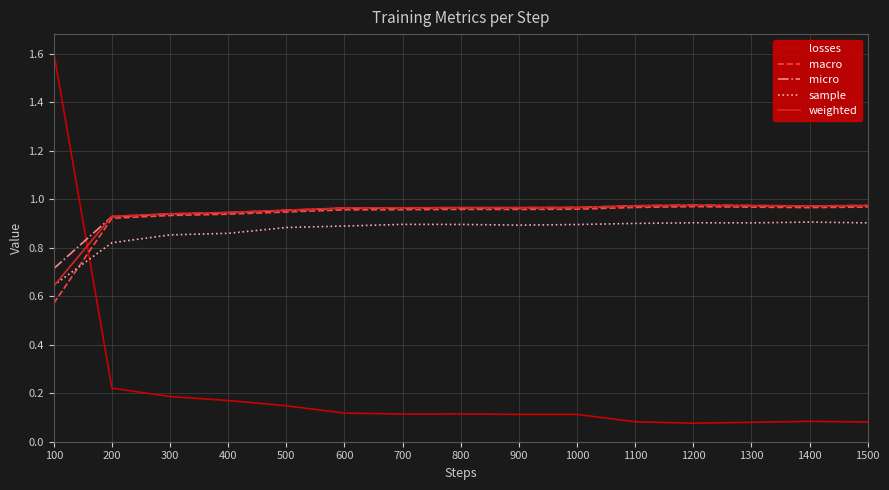

Which category has the highest value across all series?

100